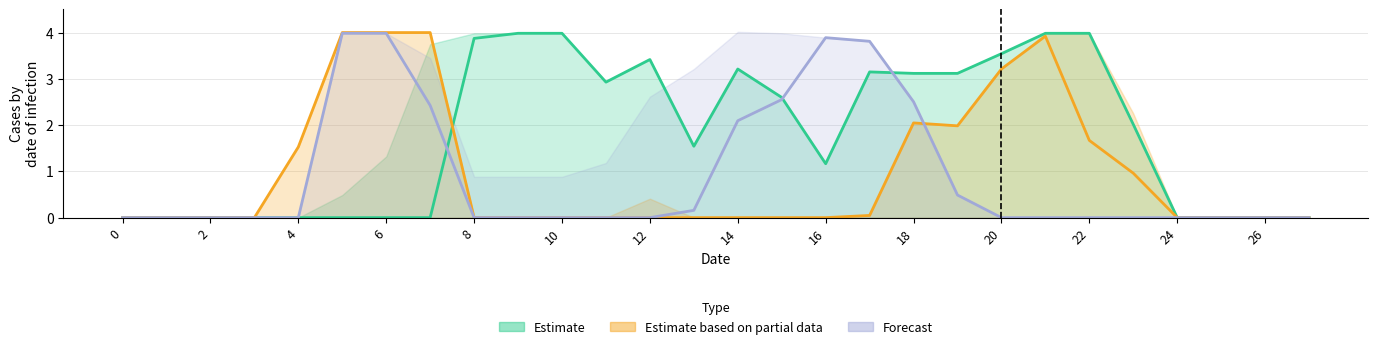

The value of col_20 at 14 is 0.0. True or false?

True